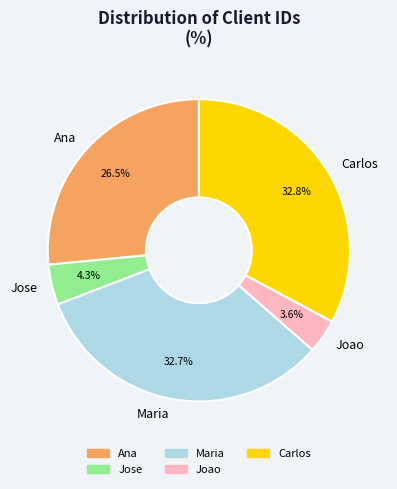

To the nearest percent, what portion does Joao represent?

4%